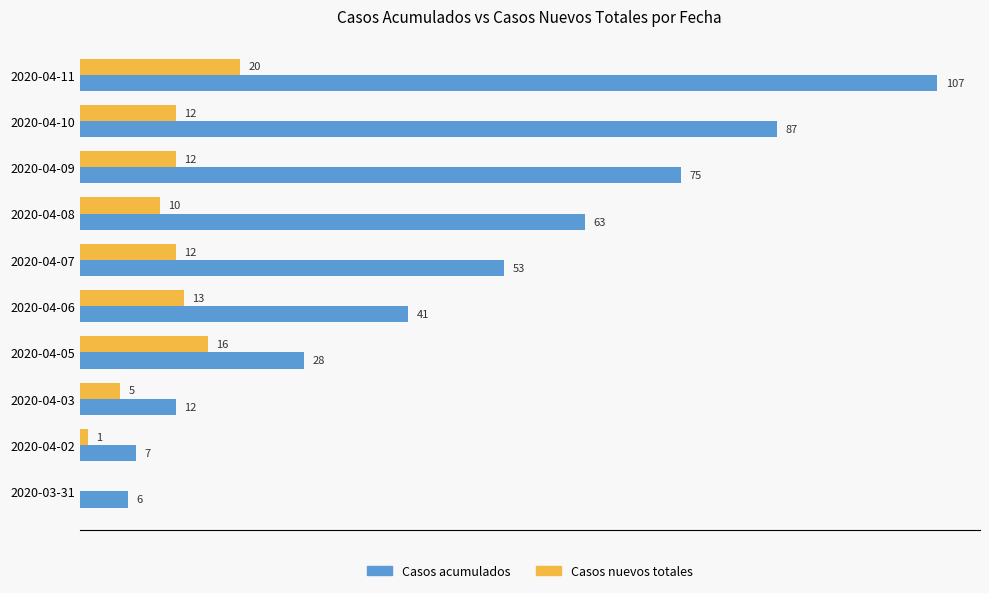

At which category is the sum across all series the highest?

2020-04-11